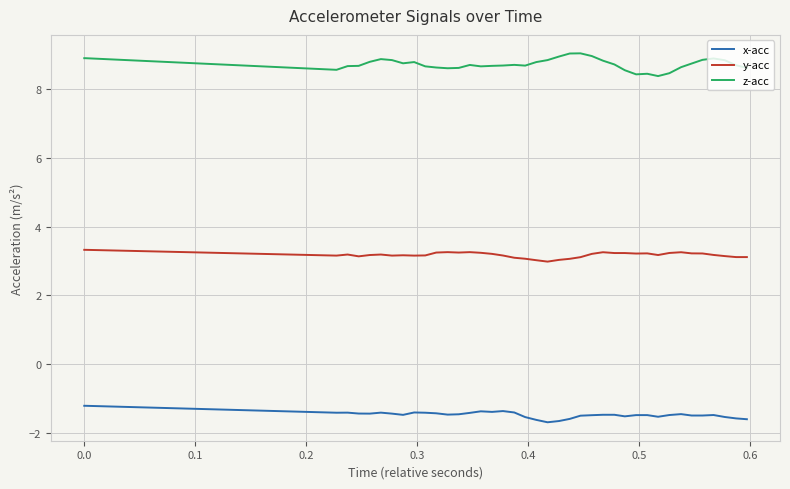

True or false: x-acc and z-acc cross at least once.

False